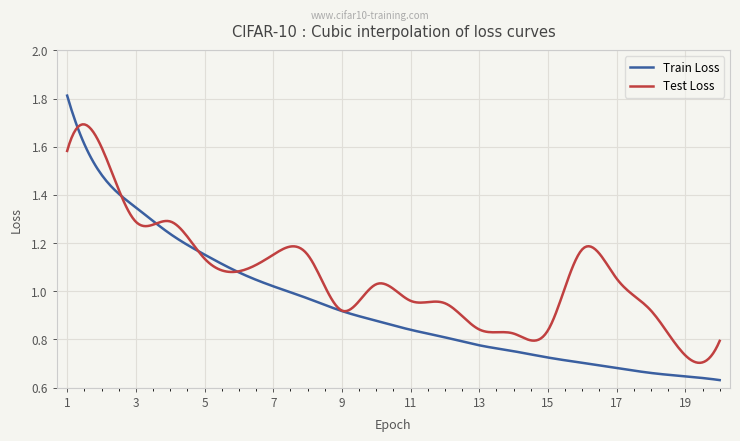

What are all the series names shown in the legend?

Train Loss, Test Loss